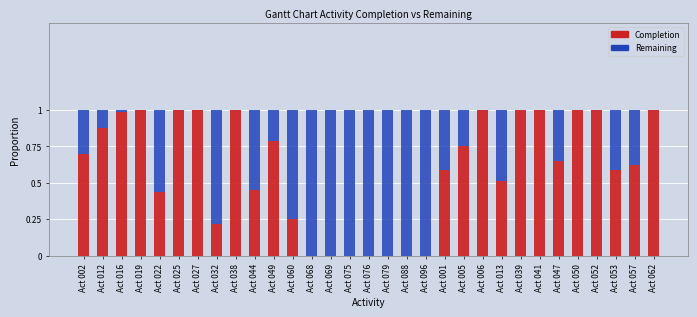

What is the total value across all series at Act 047?

1.0